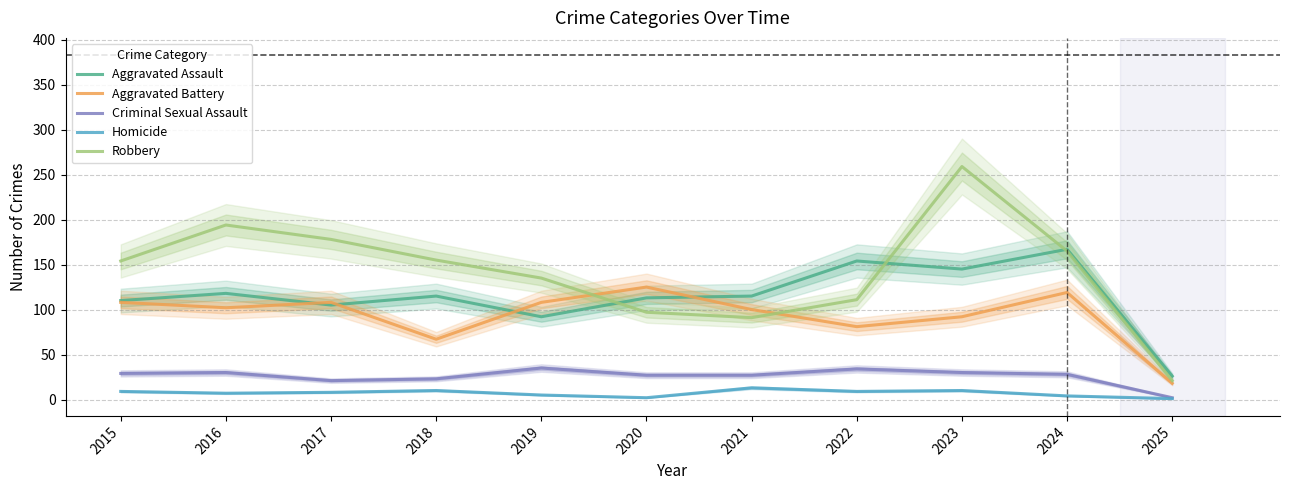

How many lines are shown in the chart?

5